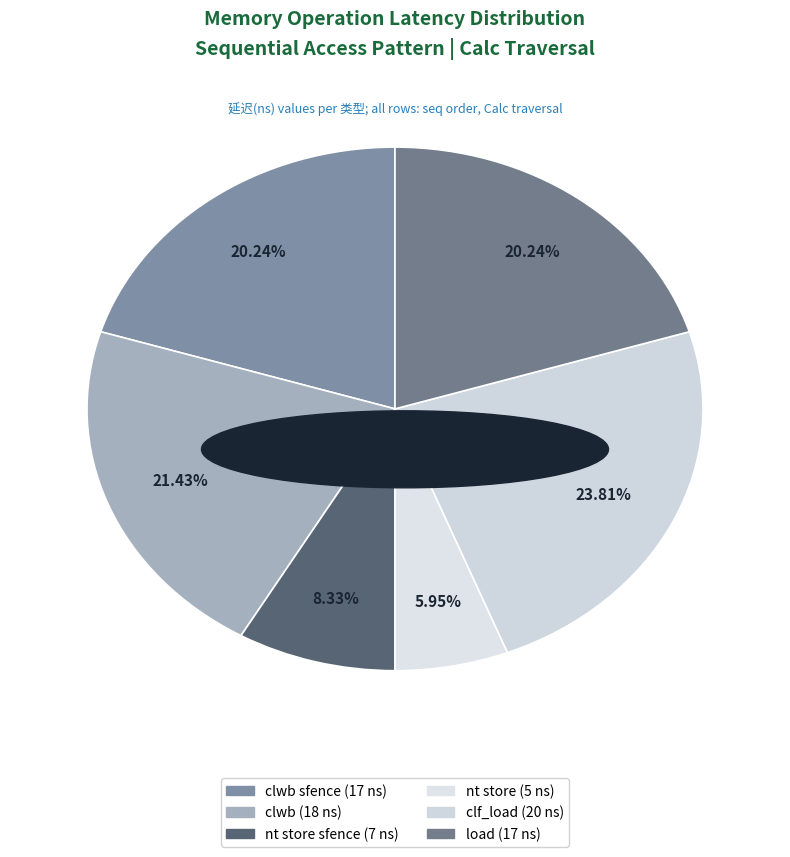

Count the number of slices in the pie.

6